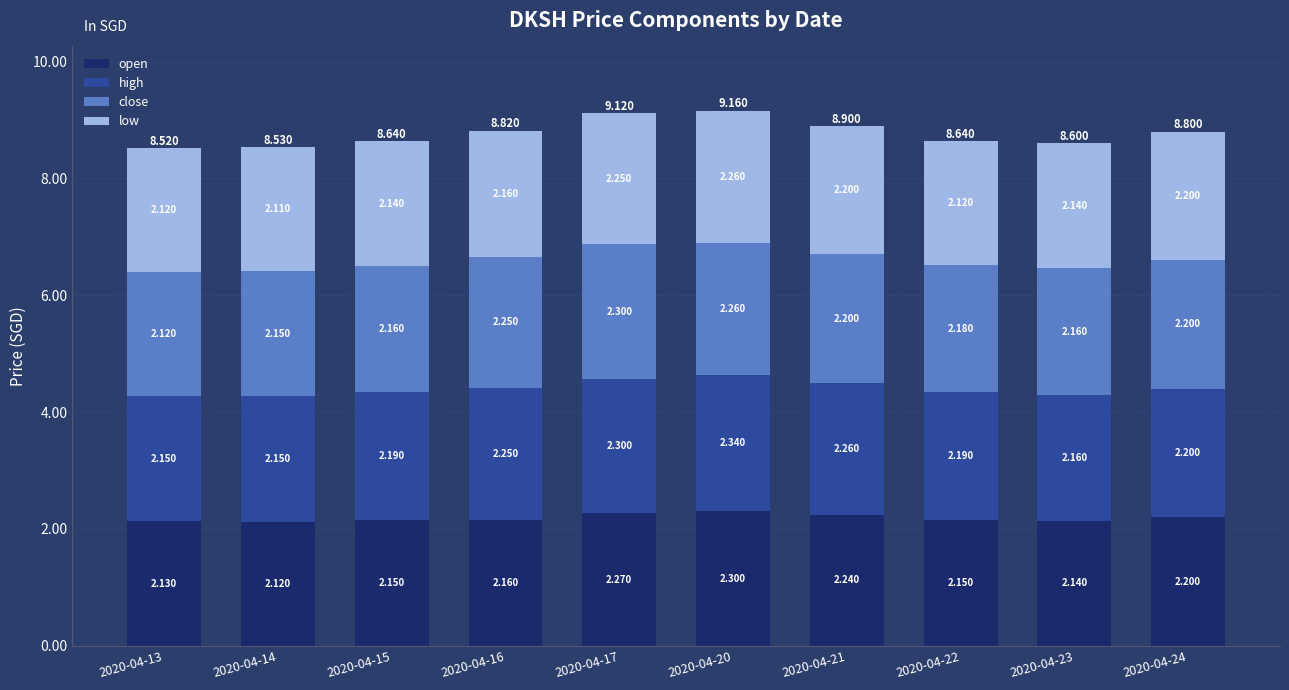

Rank the series at 2020-04-22 from highest to lowest value.

high, close, open, low